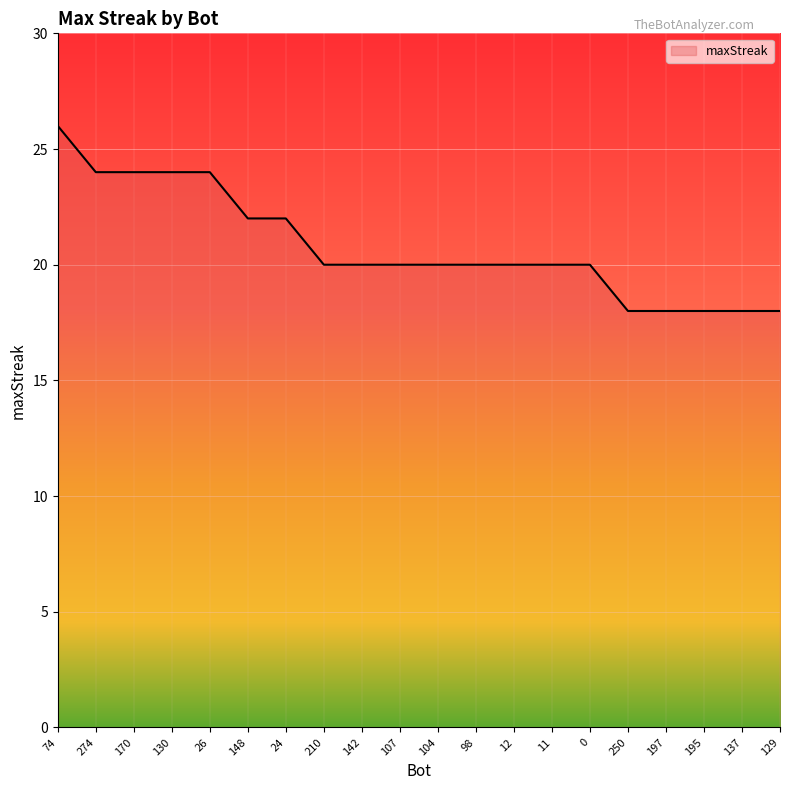

Count the number of categories in the chart.

20